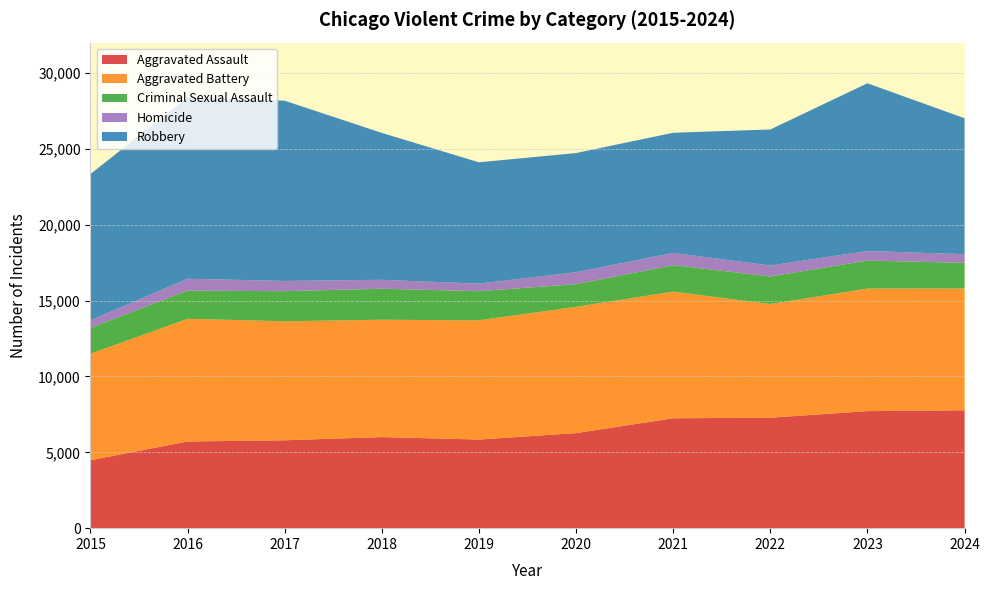

Reading left to right, extract all data points from this chart.

Aggravated Assault: 4480	5713	5793	6002	5841	6265	7242	7280	7712	7769
Aggravated Battery: 7019	8085	7845	7735	7858	8321	8347	7491	8078	8026
Criminal Sexual Assault: 1705	1856	1981	2043	1920	1494	1746	1816	1850	1688
Homicide: 496	786	672	588	499	787	804	725	626	575
Robbery: 9638	11960	11880	9681	7995	7855	7920	8963	11054	8958